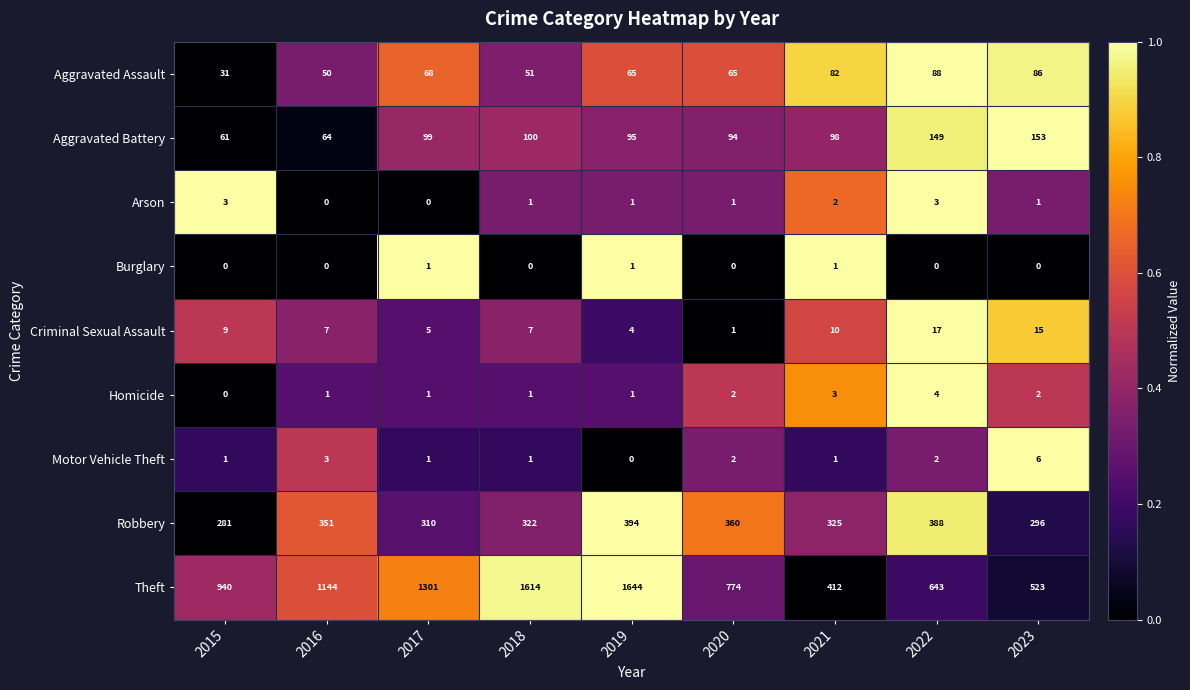

Rank the series by their maximum value, from highest to lowest.

Theft, Robbery, Aggravated Battery, Aggravated Assault, Criminal Sexual Assault, Motor Vehicle Theft, Homicide, Arson, Burglary